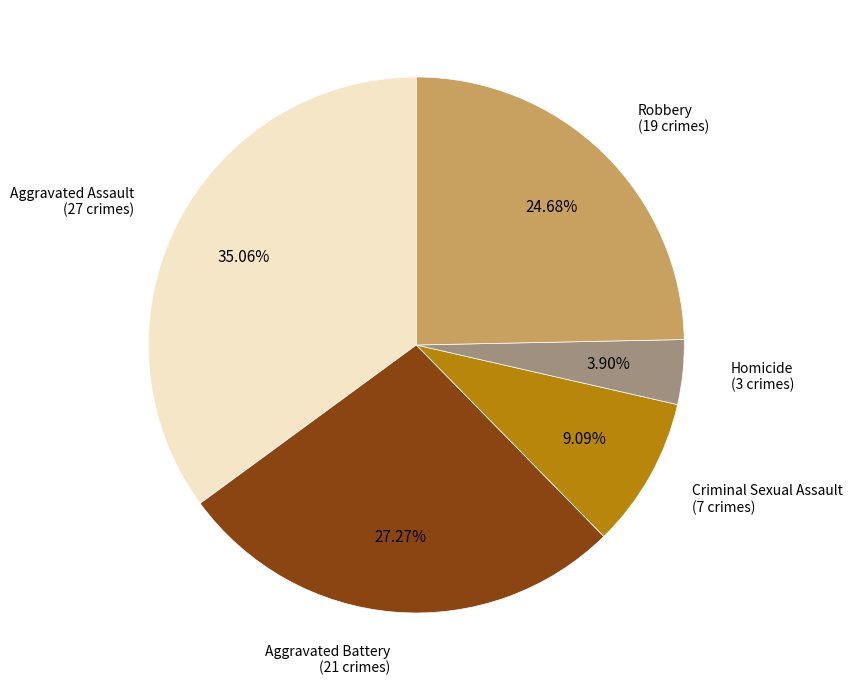

Is there any slice that represents more than half of the pie?

No